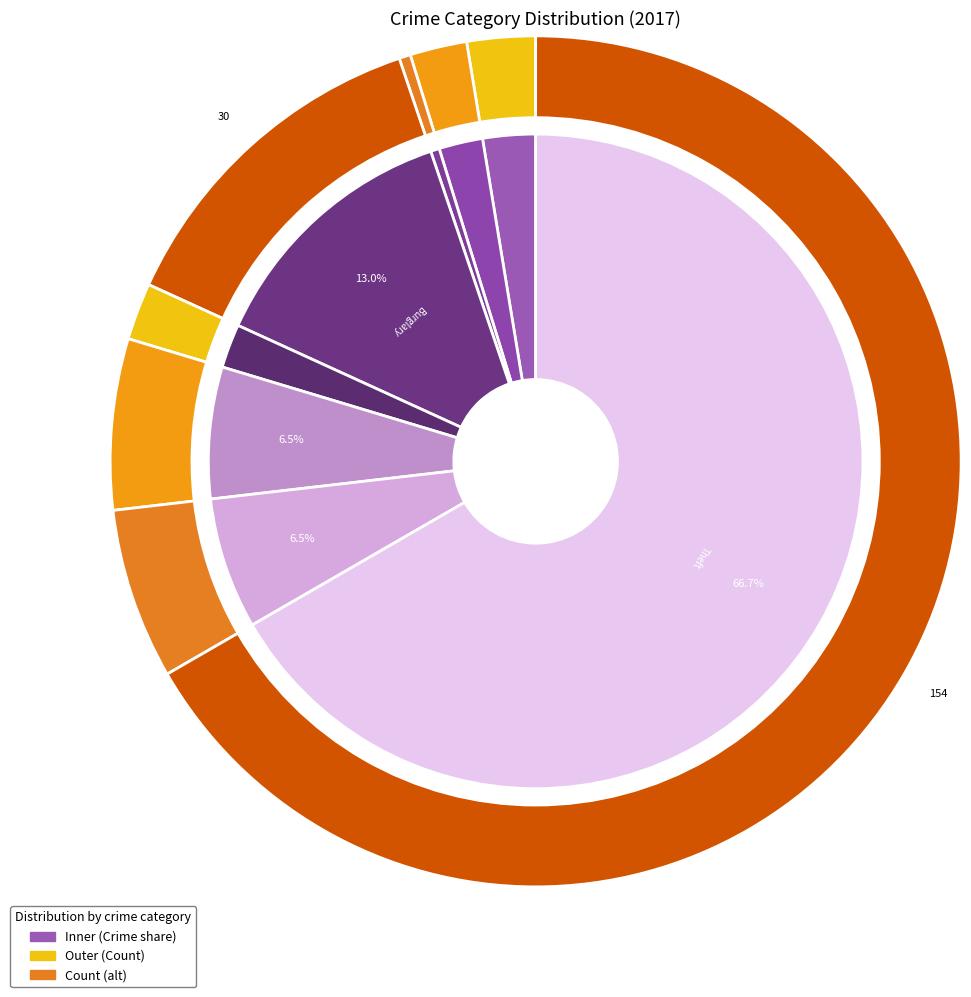

What percentage is the 7 slice, to the nearest percent?

67%